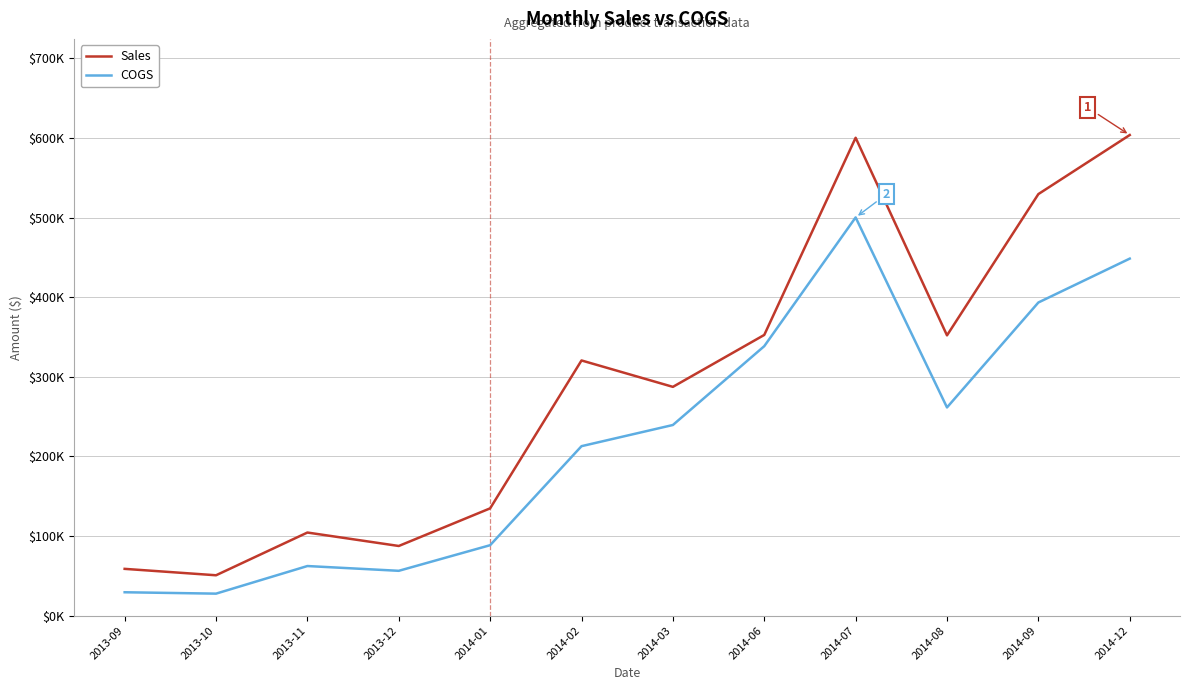

Is this an area chart (filled region under the line)?

No